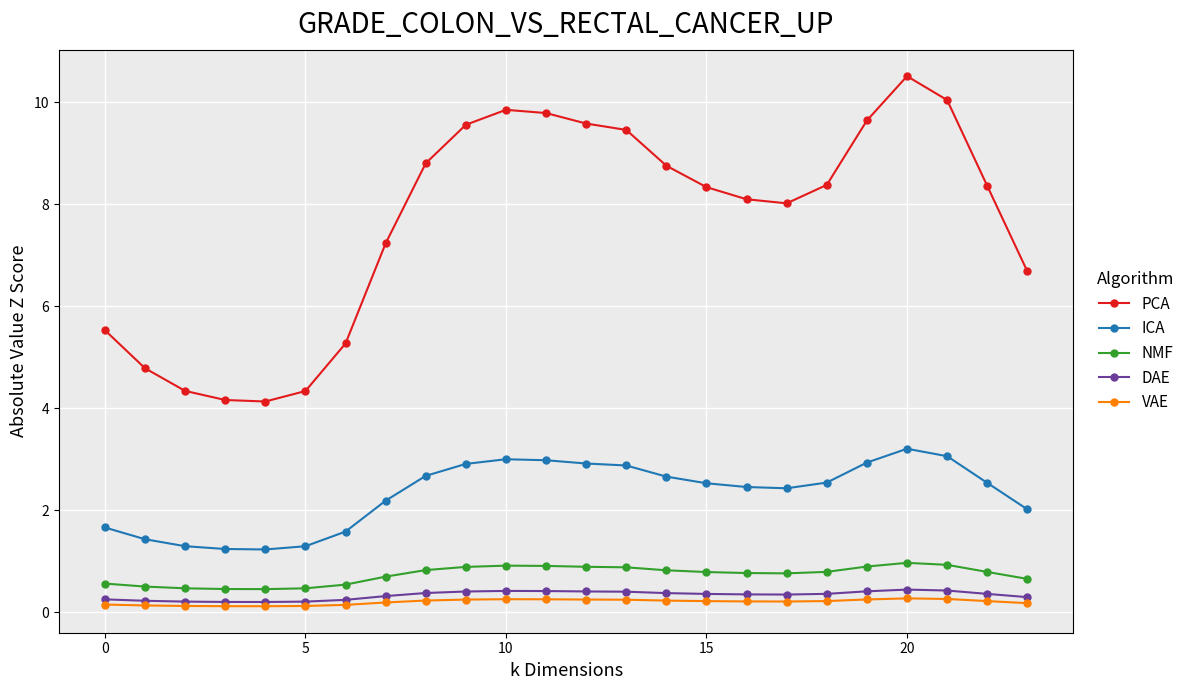

Which series has the widest spread of values?

PCA